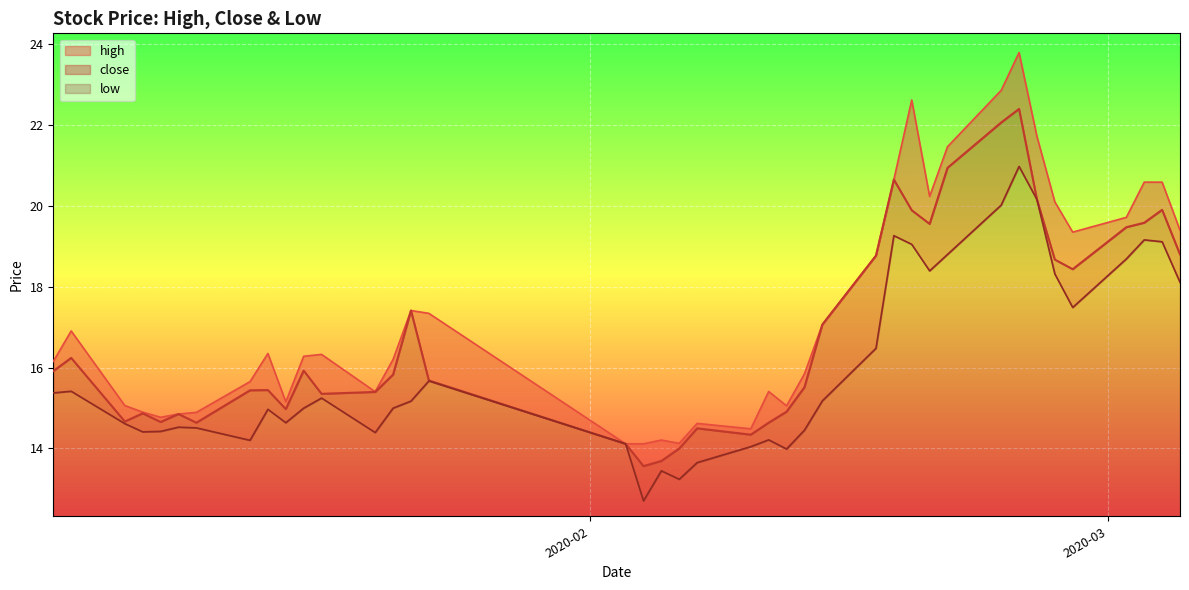

What is the lowest value of the low series?

0.4